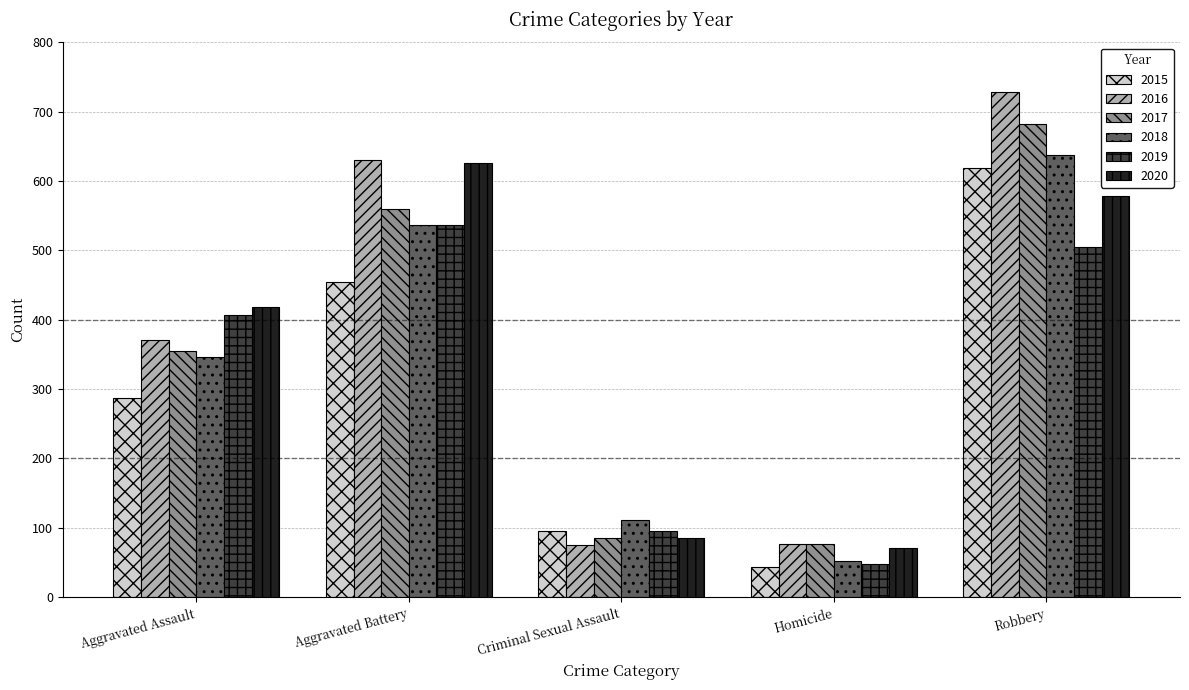

What is the sum of all 2015 values?

1500